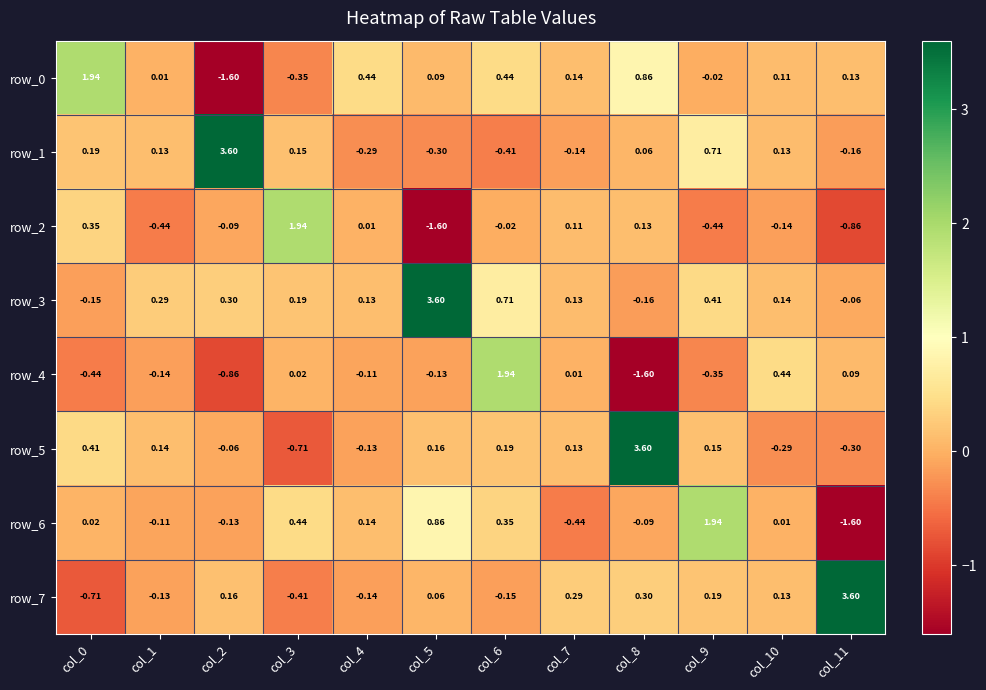

Is the value of row_6 at col_7 greater than the value of row_1 at col_9?

No